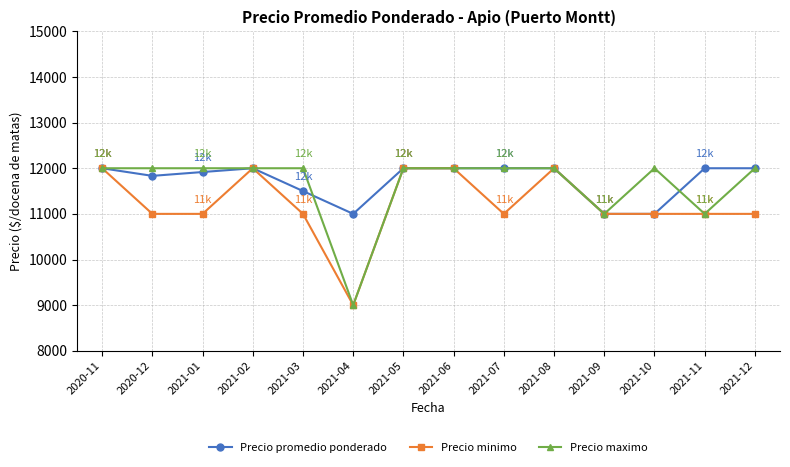

What is the label of the 5th point from the right?

2021-08